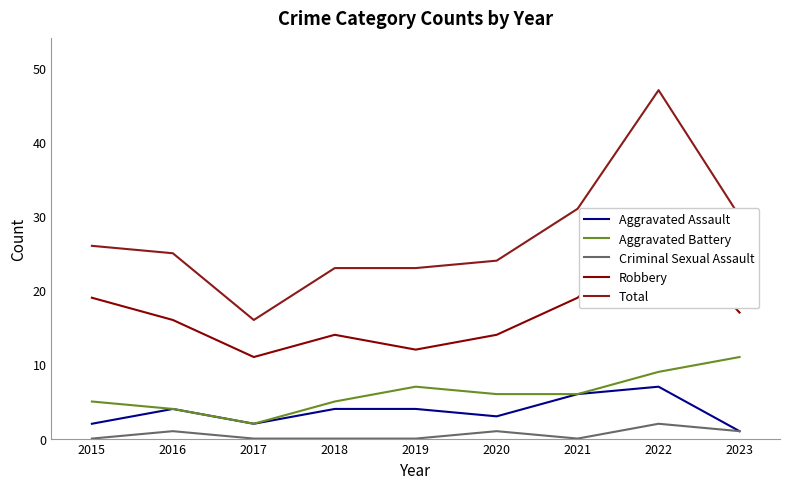

Which has a higher value, 2018 or 2015?

2018